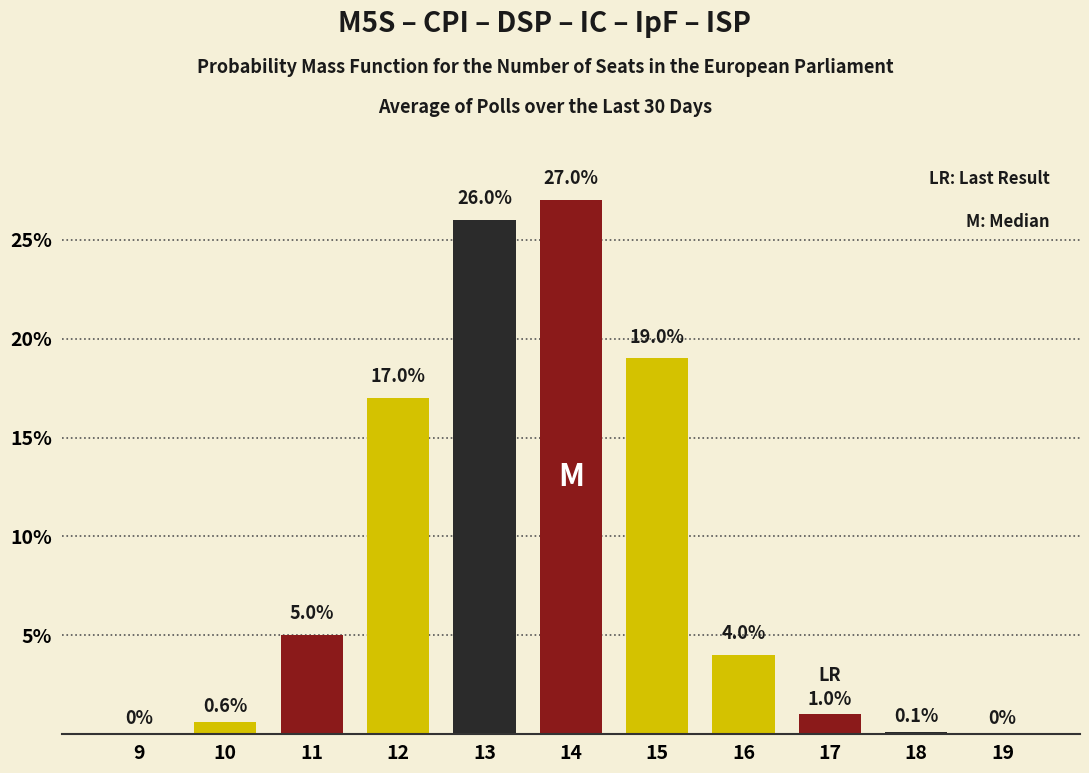

Reading left to right, transcribe all the data shown in this chart.

9=0.0	10=0.6	11=5.0	12=17.0	13=26.0	14=27.0	15=19.0	16=4.0	17=1.0	18=0.1	19=0.0